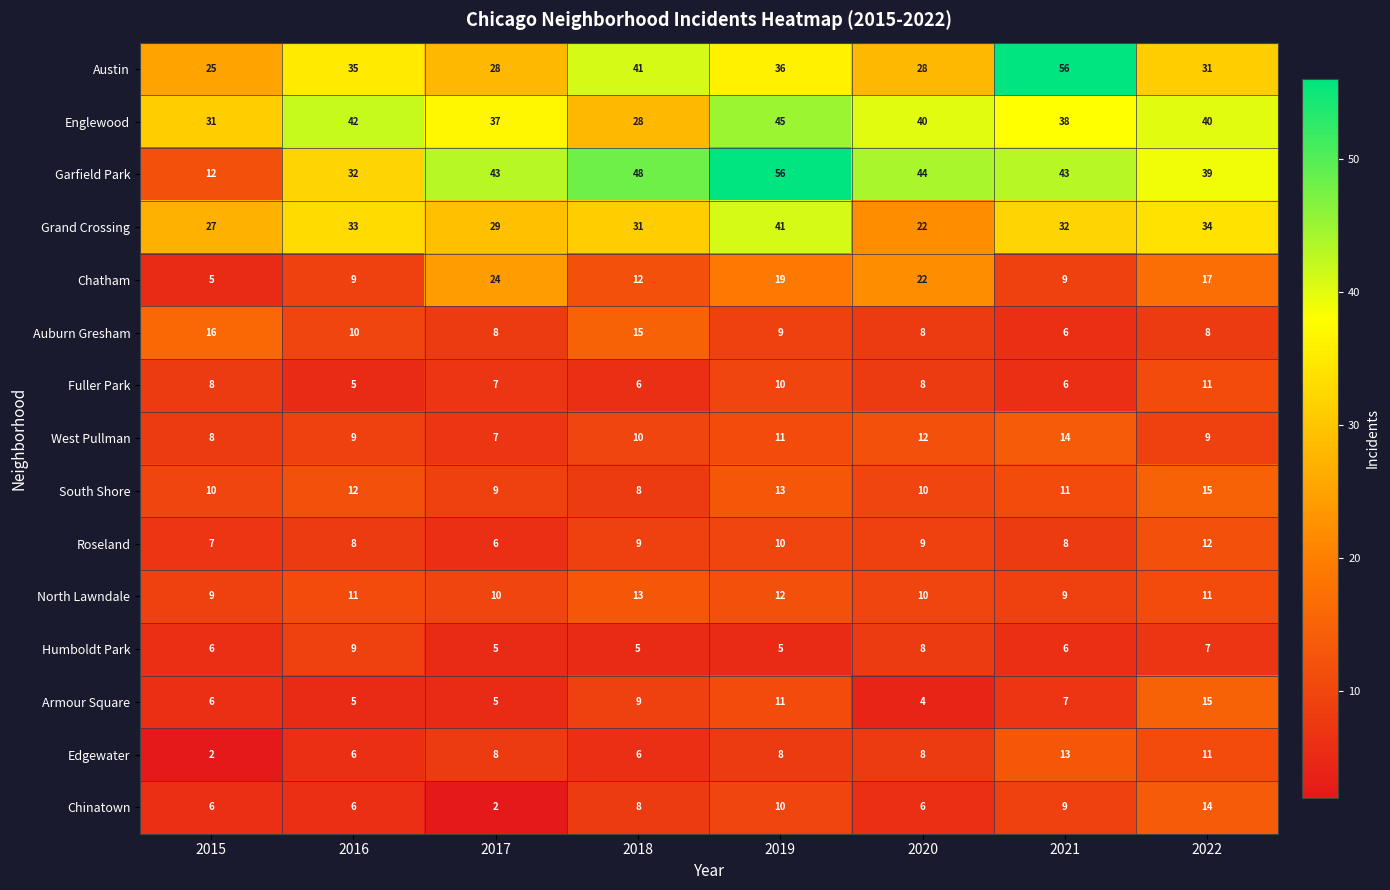

Where does the Auburn Gresham series first go above 9?

2015